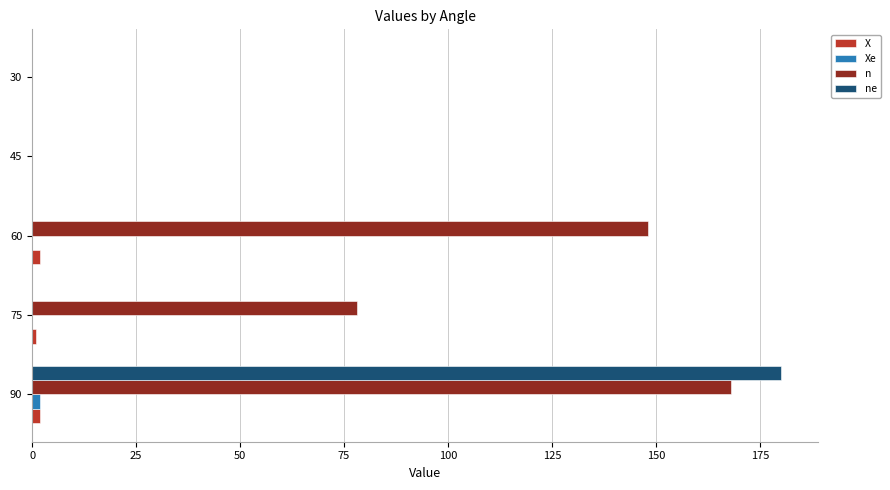

At which category is the sum across all series the highest?

90